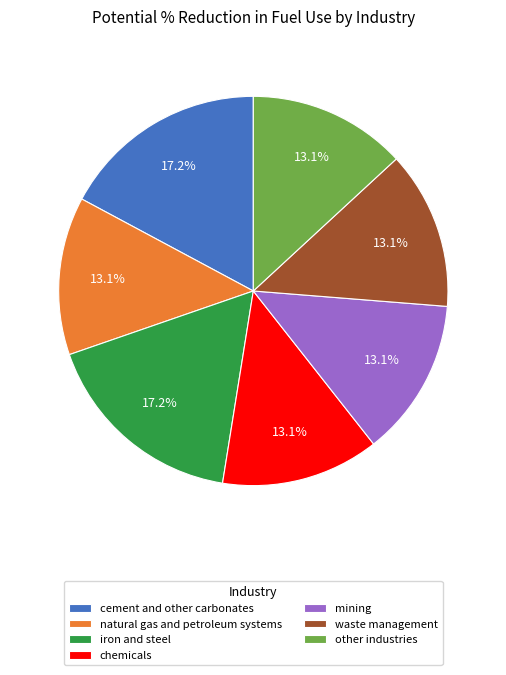

Does any single category account for the majority?

No